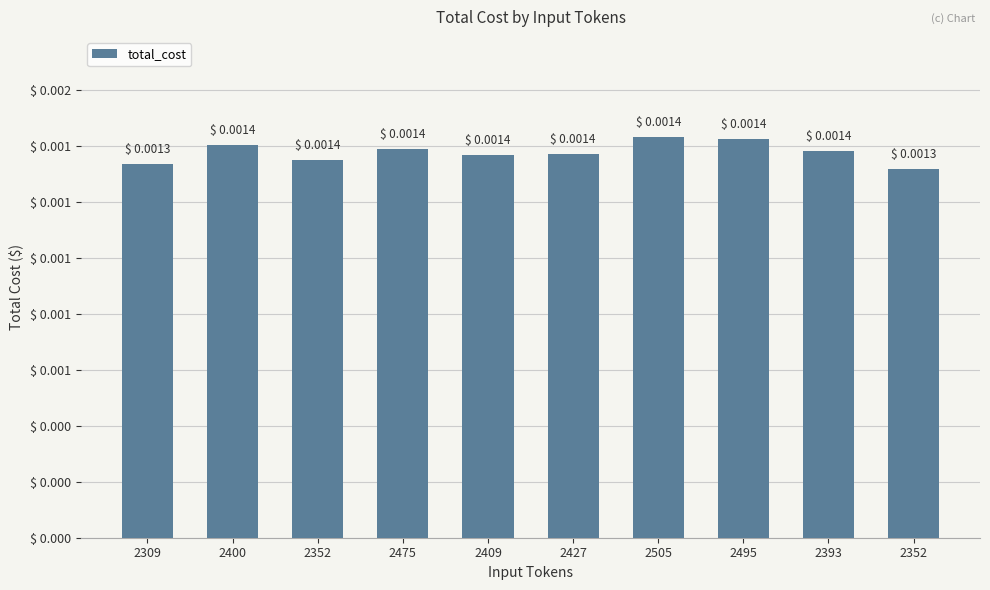

Where is the data nearest to the value 0?

2352